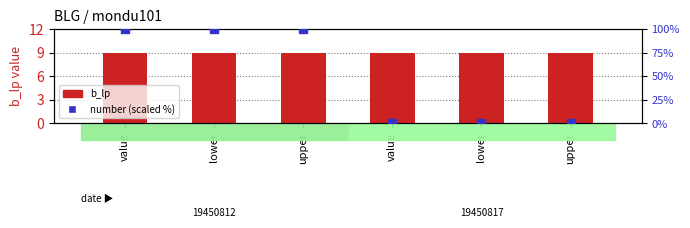

At which category is the sum across all series the highest?

value